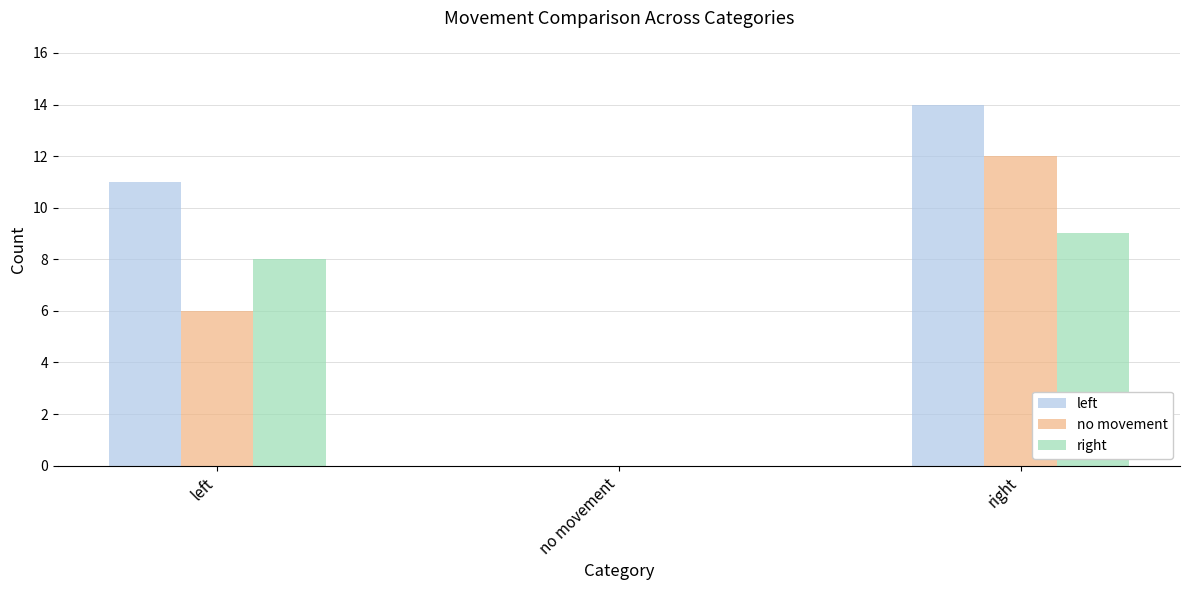

Are the bars horizontal?

No